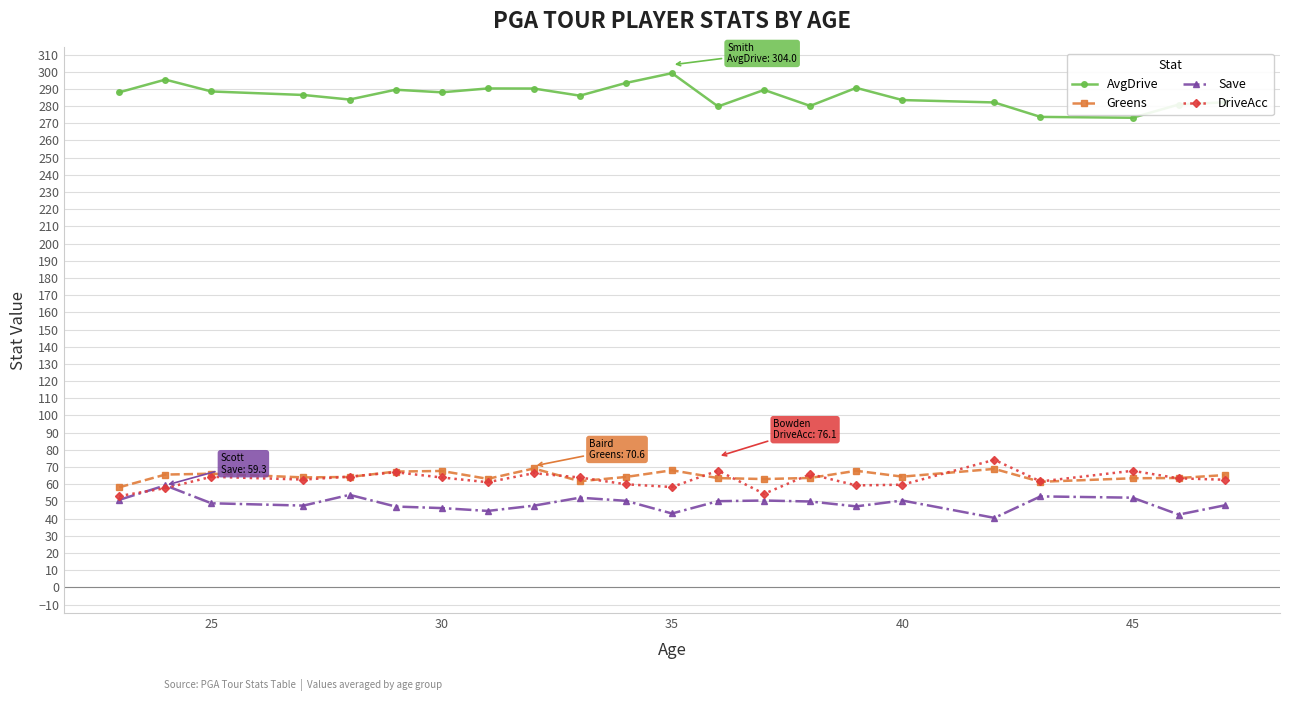

What is the value of the DriveAcc point at the 2nd from the left?

57.7